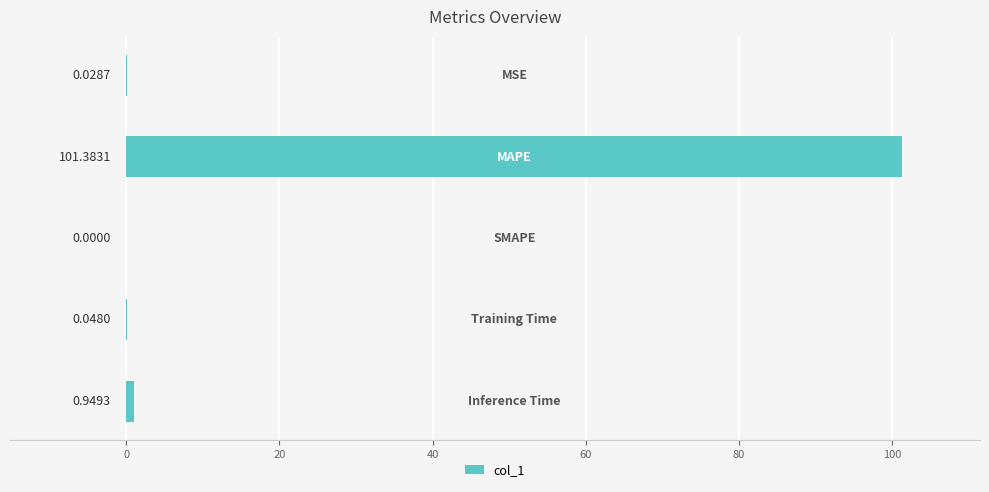

How many data points does each series have?

5